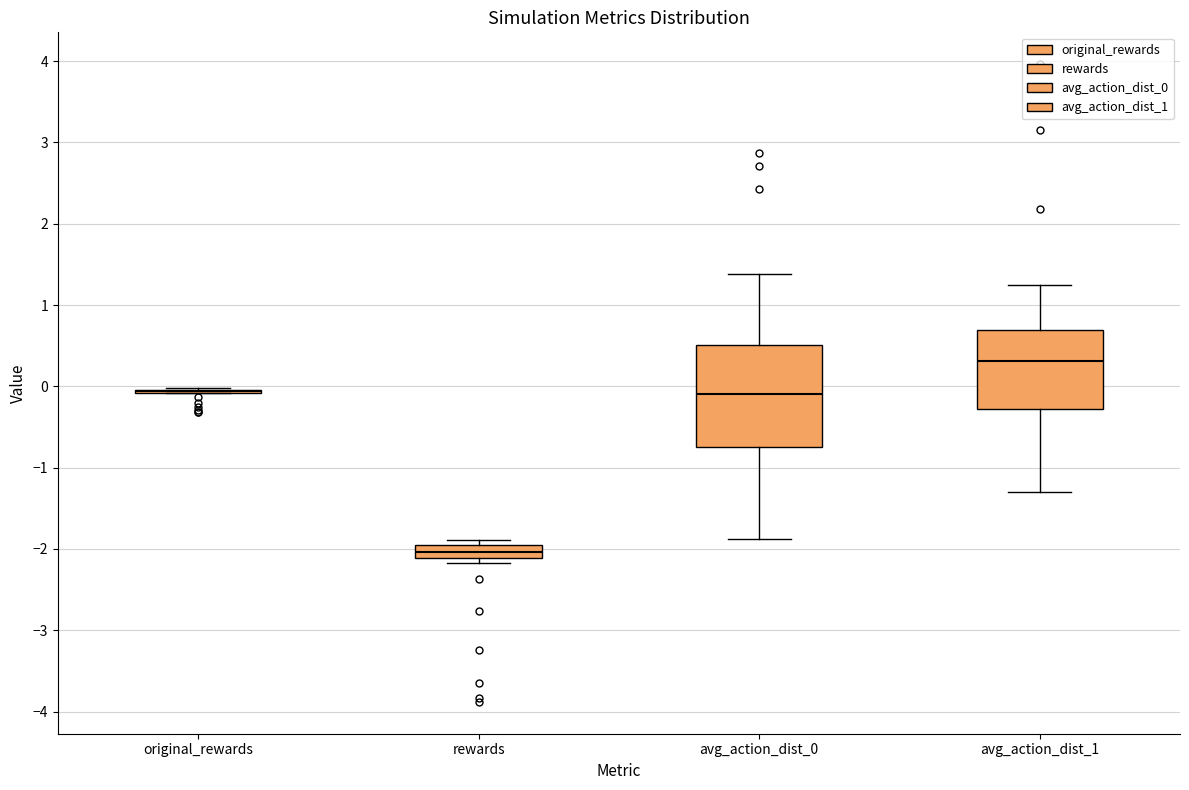

Comparing the boxes themselves (not the whiskers), which one is the tallest?

avg_action_dist_0